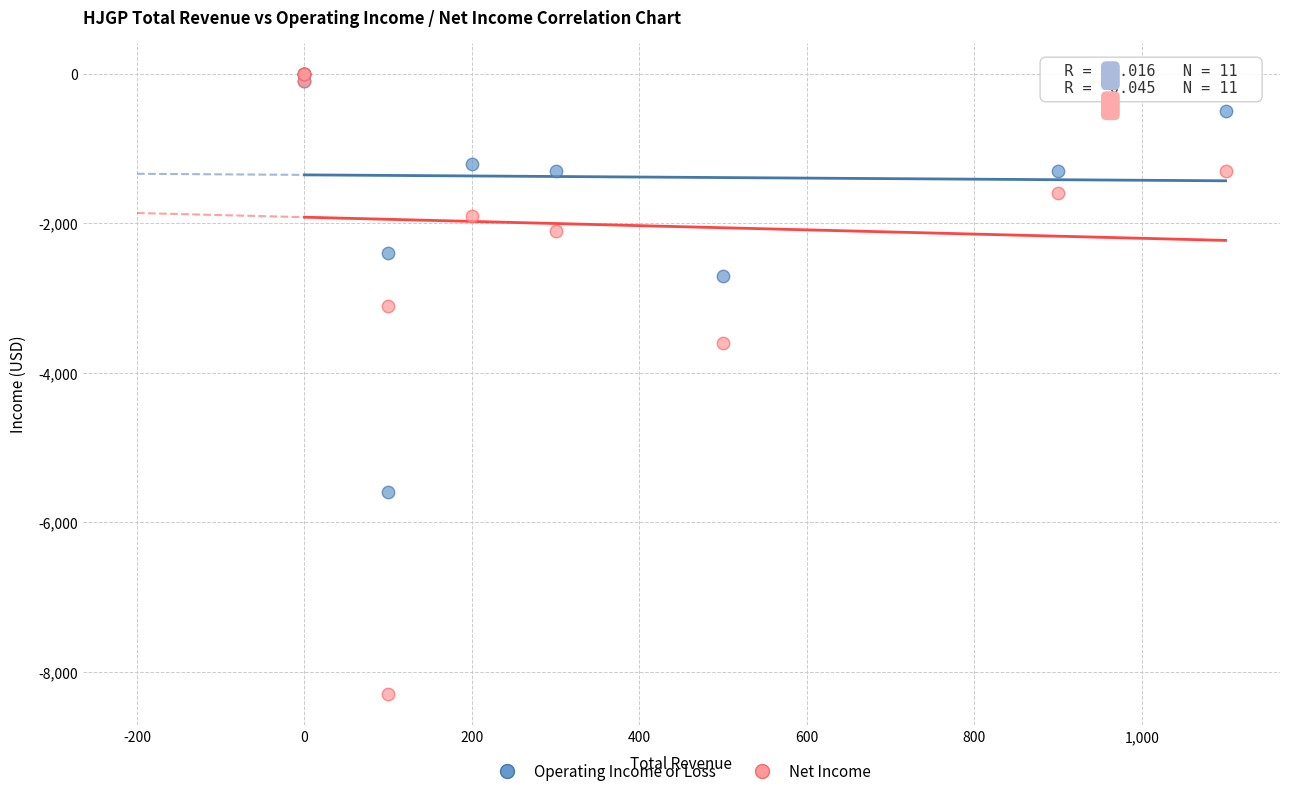

In the Net Income series, what Y value is closest to -4150?

-3600